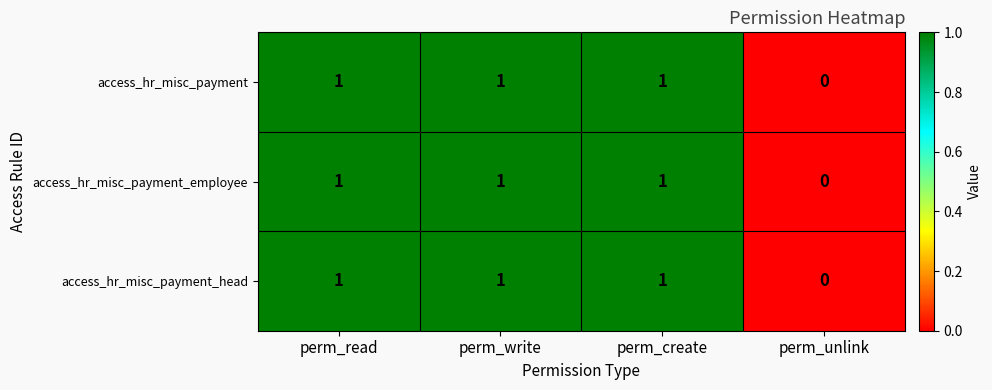

True or false: access_hr_misc_payment_employee has a value of 1 at perm_write.

True